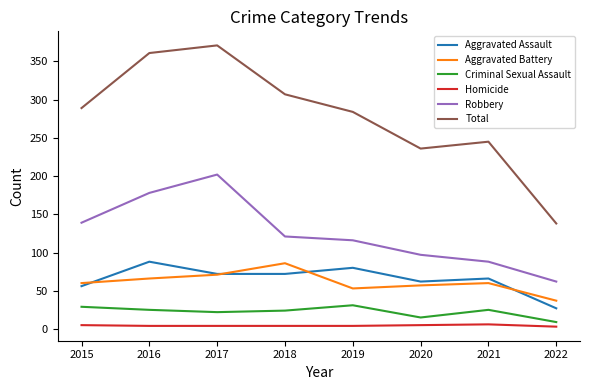

Which series has the widest spread of values?

Total